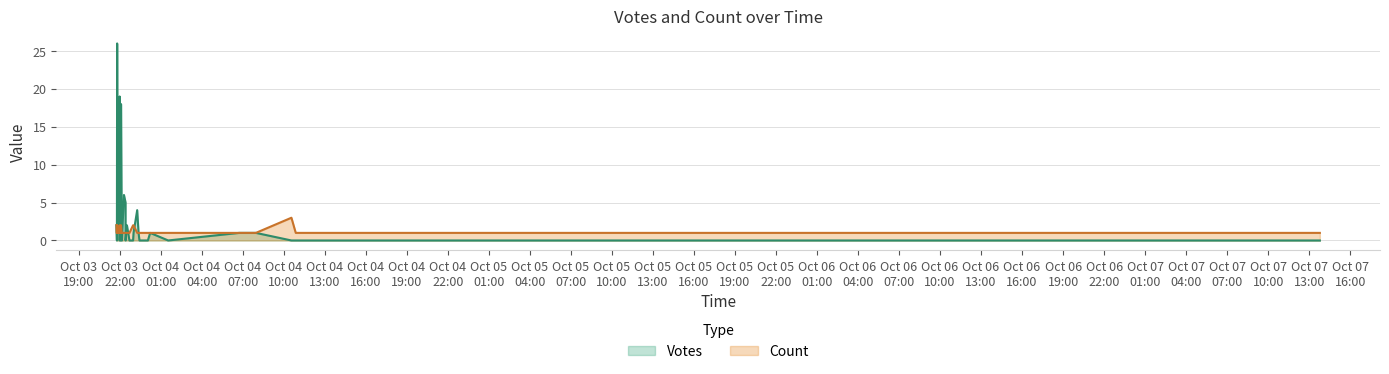

Is the value of Count at 2019-10-04 00:13 greater than the value of Votes at 2019-10-03 22:05?

No